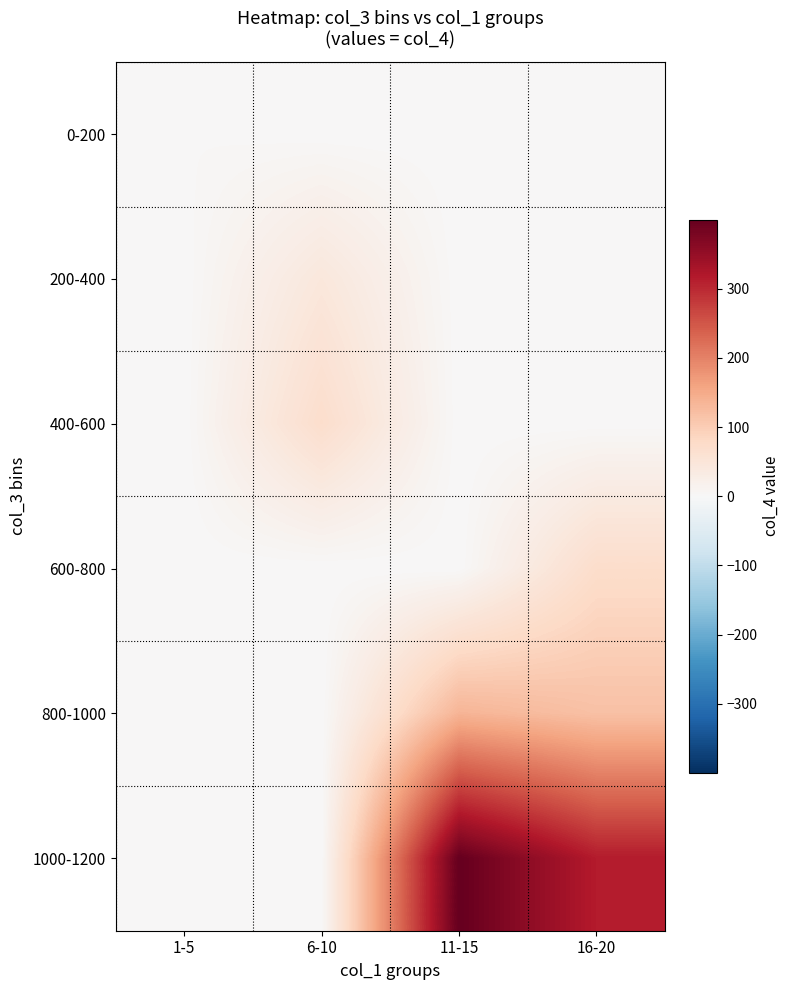

Which label corresponds to the largest value in the chart?

11-15